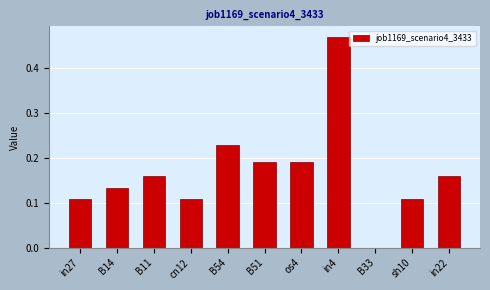

Which has a higher value, in22 or sh10?

in22